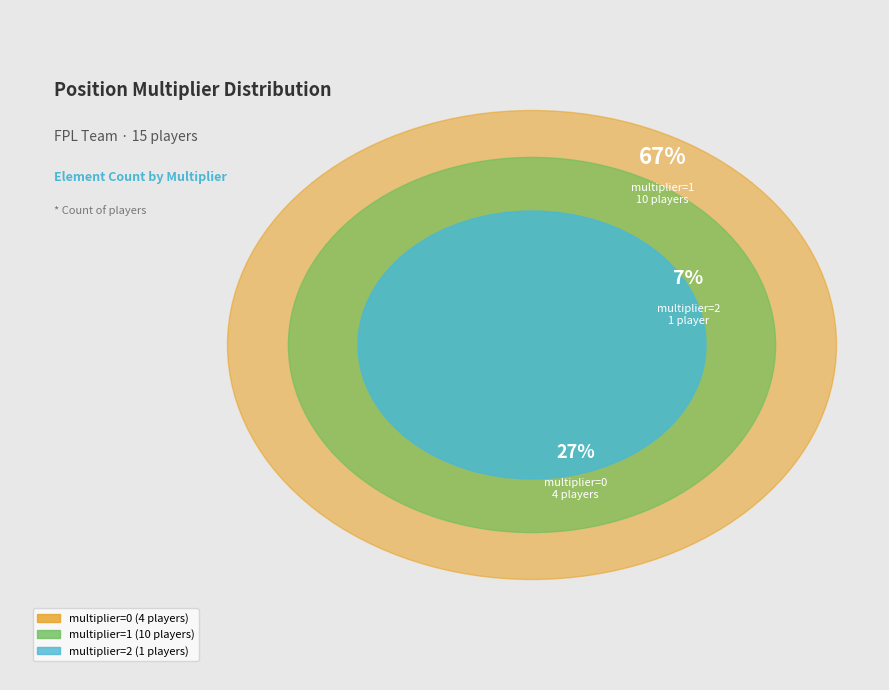

Is there any slice that represents more than half of the pie?

Yes